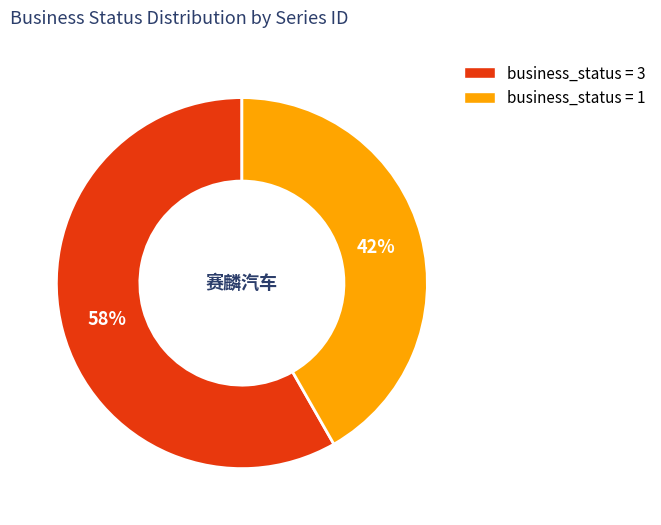

To the nearest percent, what is the average slice percentage?

50%